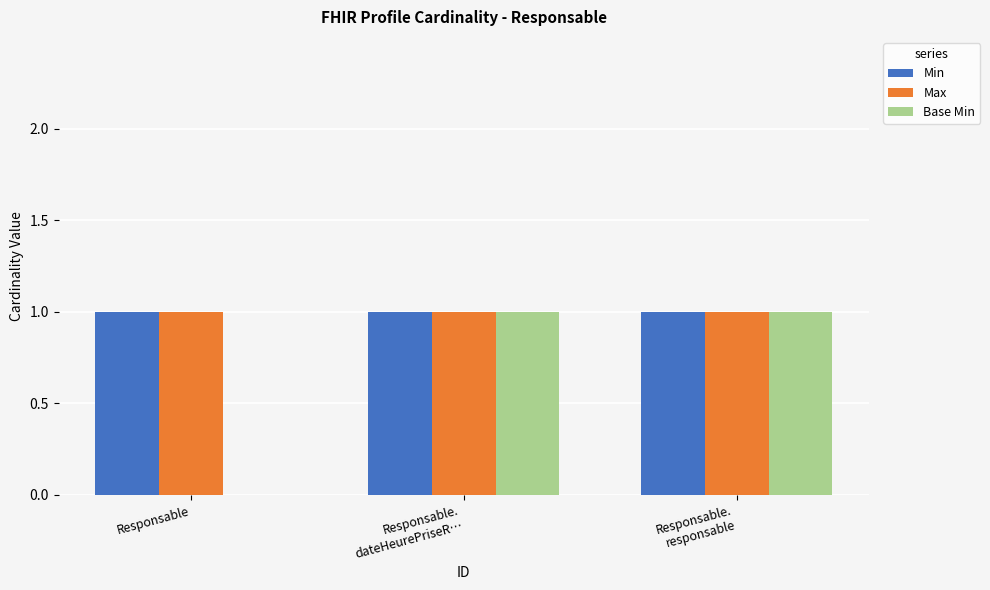

What is the sum of all Min values?

3